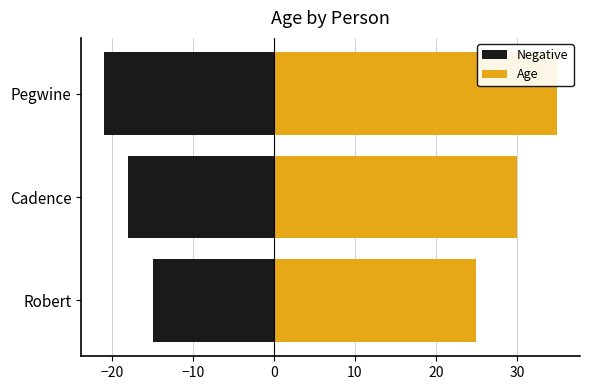

Is it true that Age equals 57 at Pegwine?

False